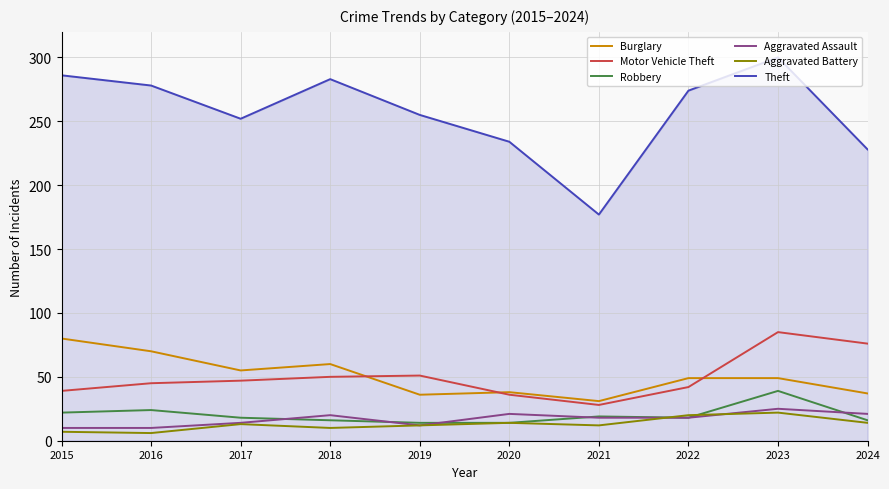

What is the difference between the maximum and minimum values in the Aggravated Assault series?

15